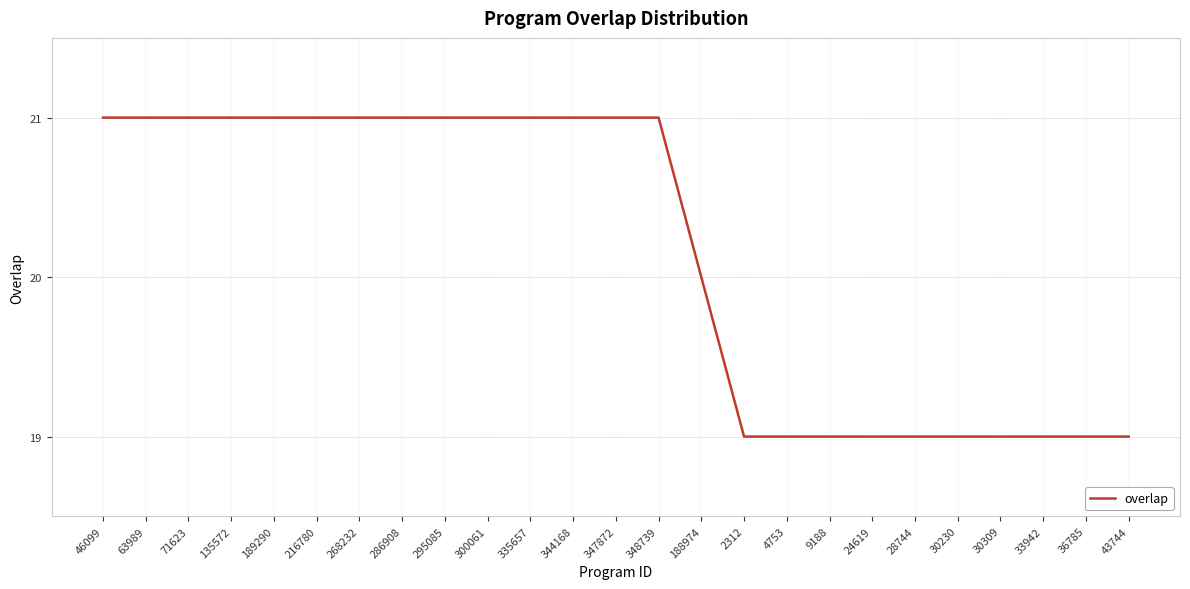

The chart shows a value of 19 at 33942. True or false?

True